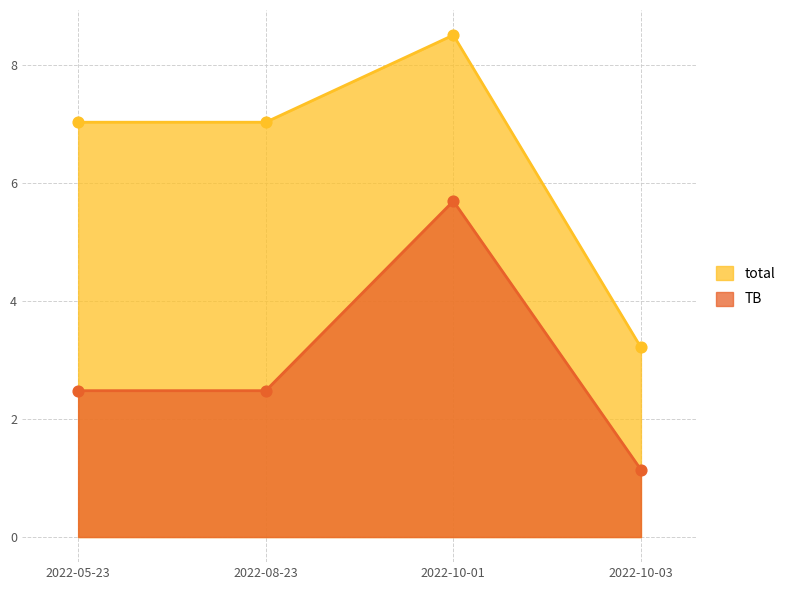

At how many categories does at least one series exceed 2?

4